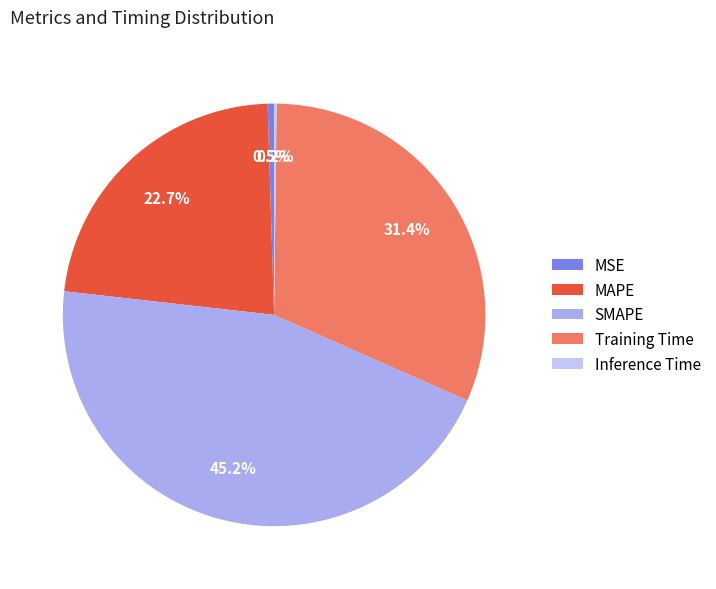

Is Training Time the majority of the pie?

No